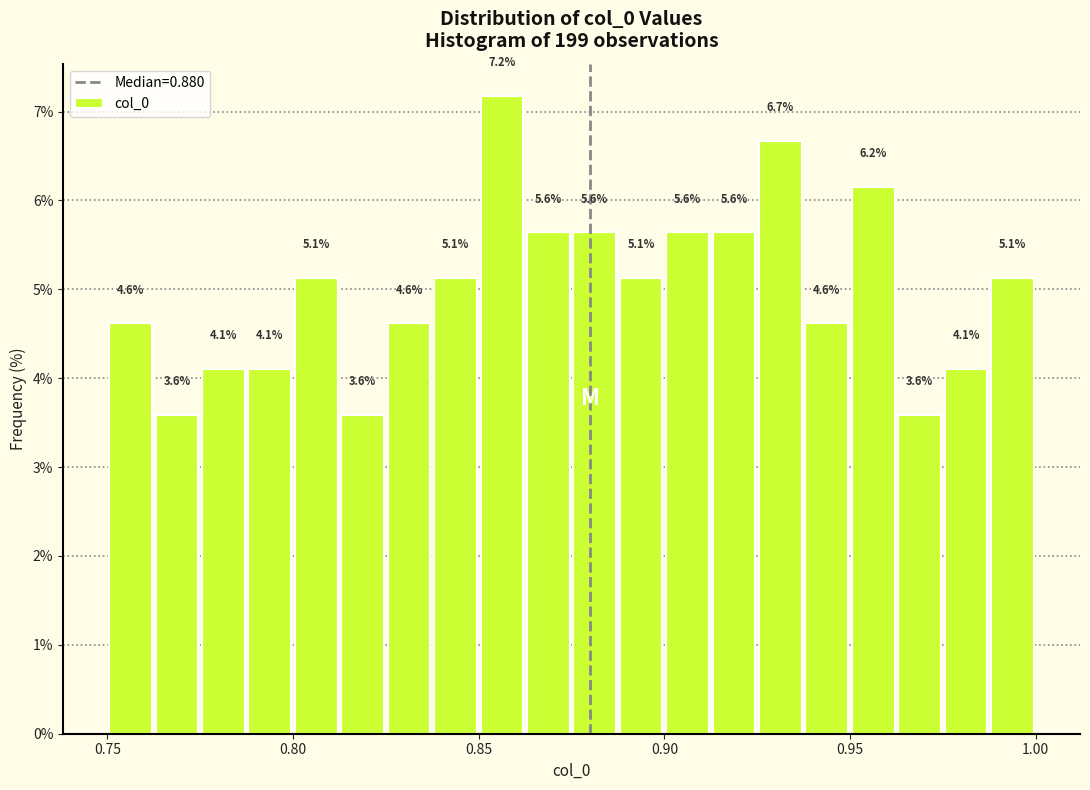

Read against the x-axis, roughly where is the centre of the tallest bar?

0.855